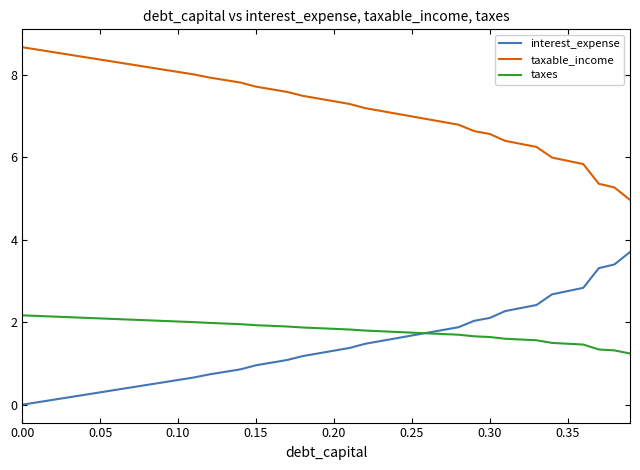

After their last crossing, which series has the higher values: taxes or interest_expense?

interest_expense